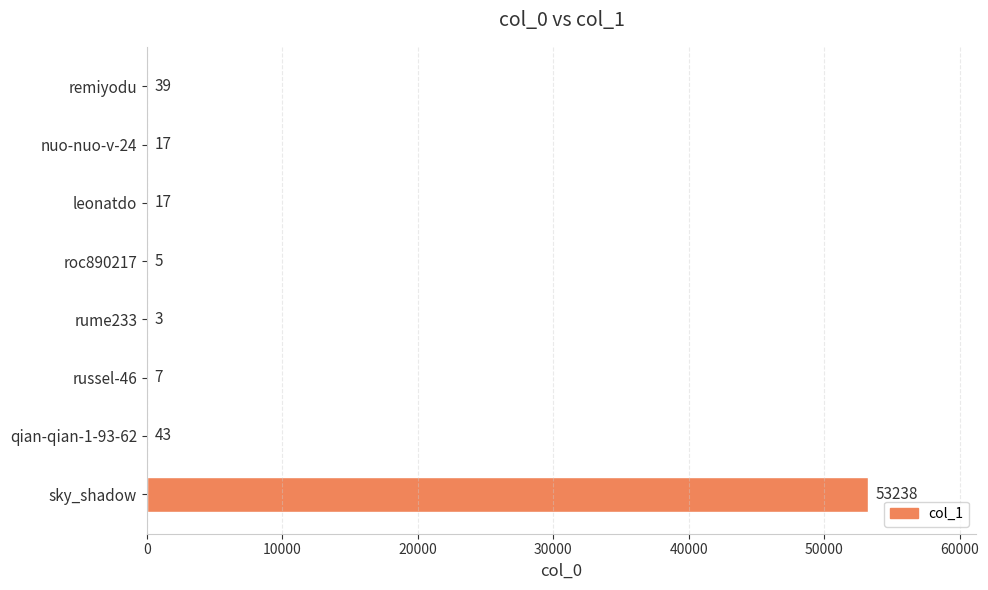

What is the sum of the values at qian-qian-1-93-62 and leonatdo?

60